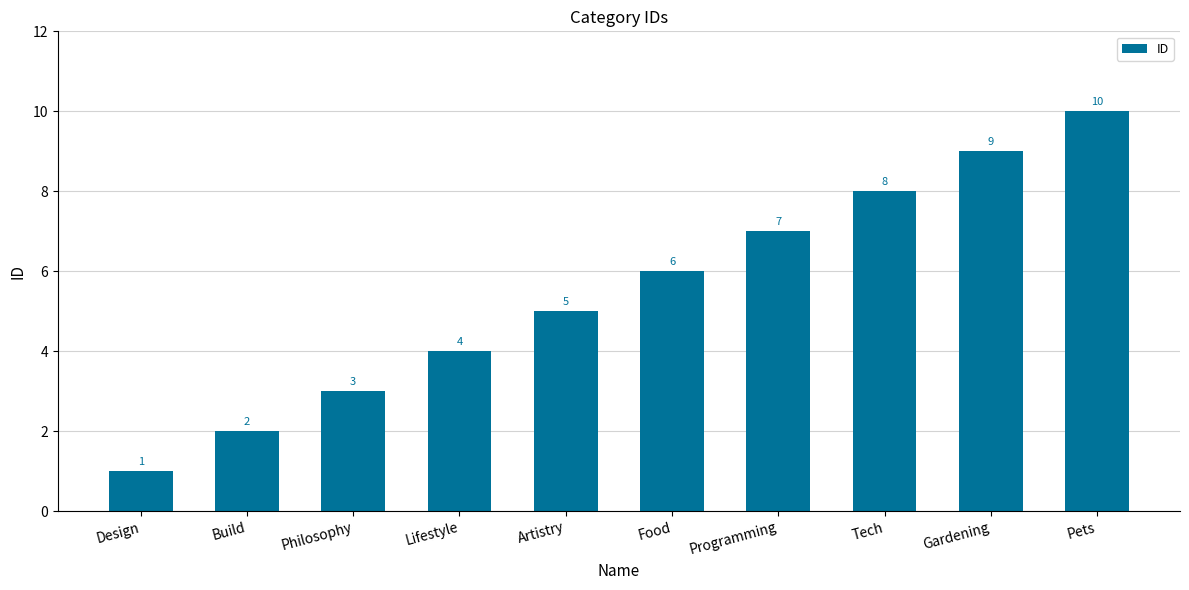

The value at Build is 3. True or false?

False